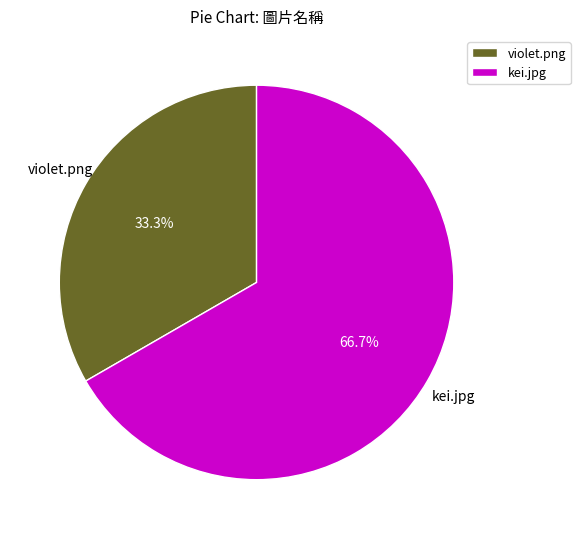

What is the largest slice in the pie chart?

kei.jpg